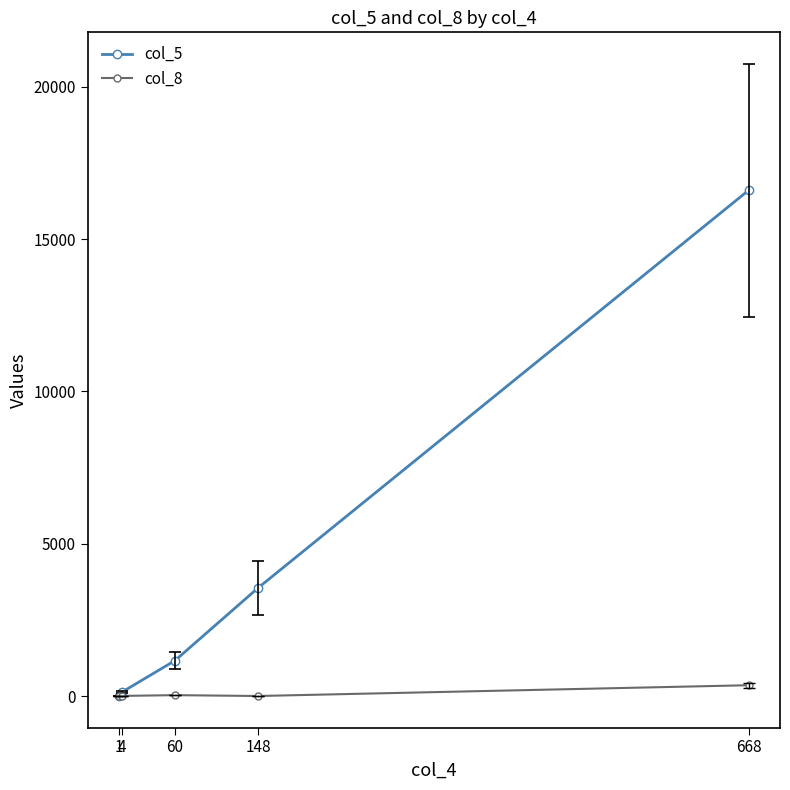

True or false: col_8 has more than 2 points higher than both neighbors.

False